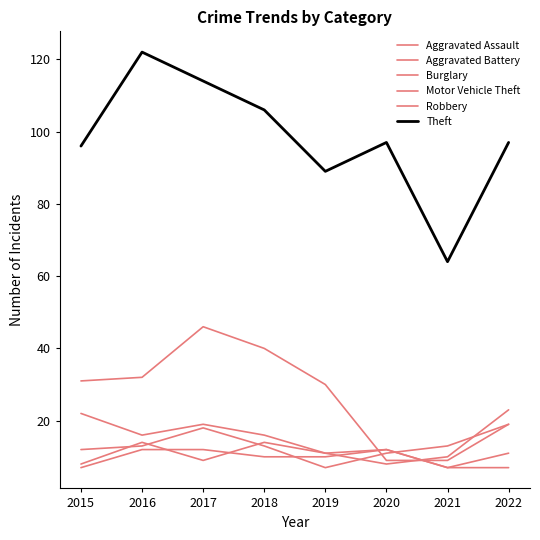

What is the greatest value displayed?

122